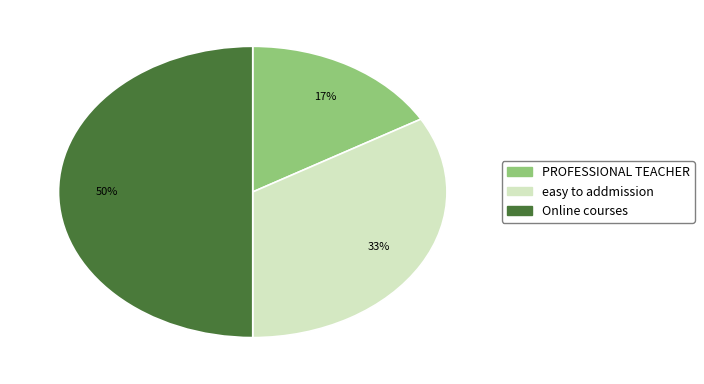

How many slices are in this pie chart?

3